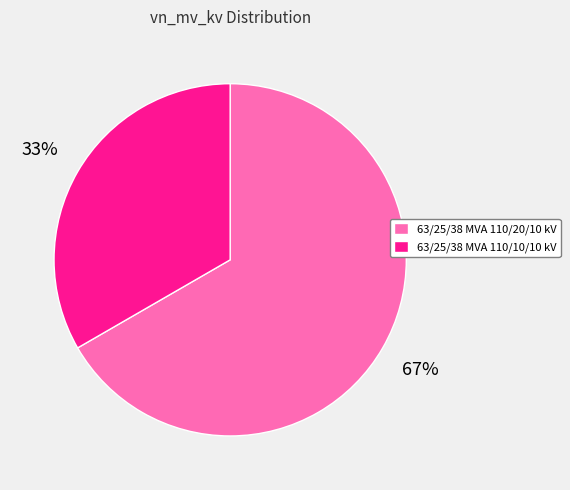

Does 63/25/38 MVA 110/10/10 kV represent more than half of the total?

No